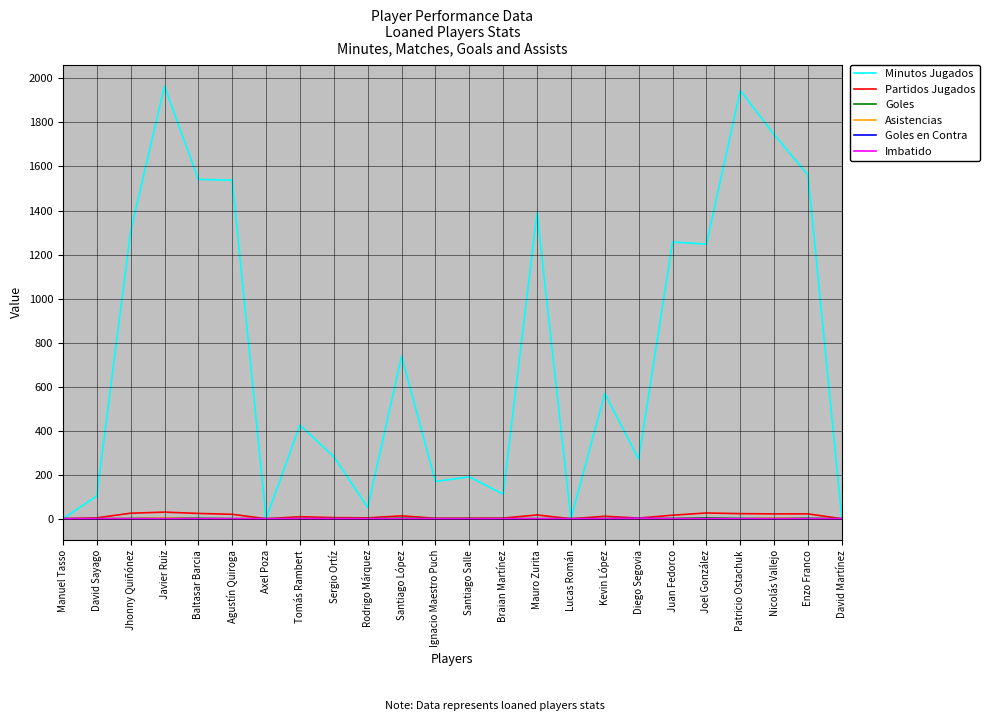

What is the maximum value shown in the chart?

1965